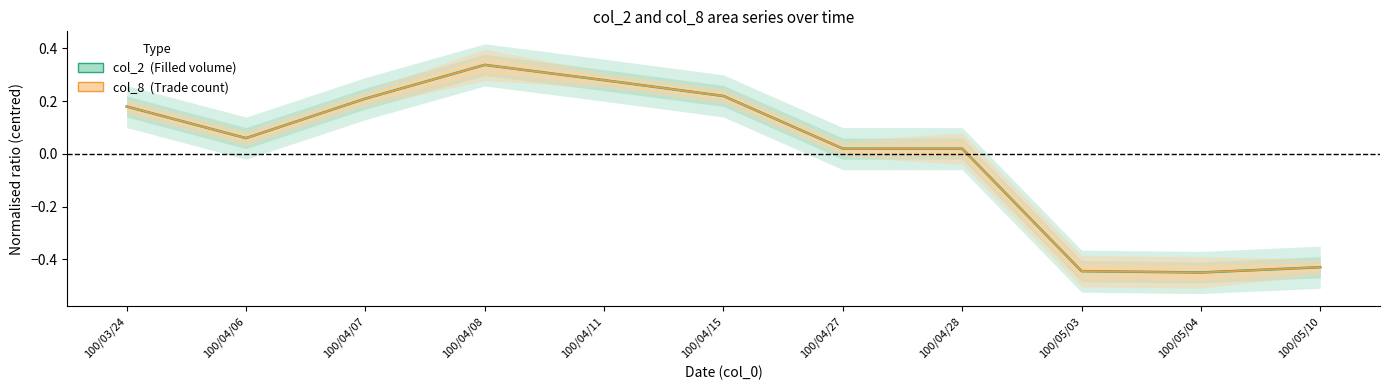

True or false: col_2 and col_8 intersect in this chart.

False